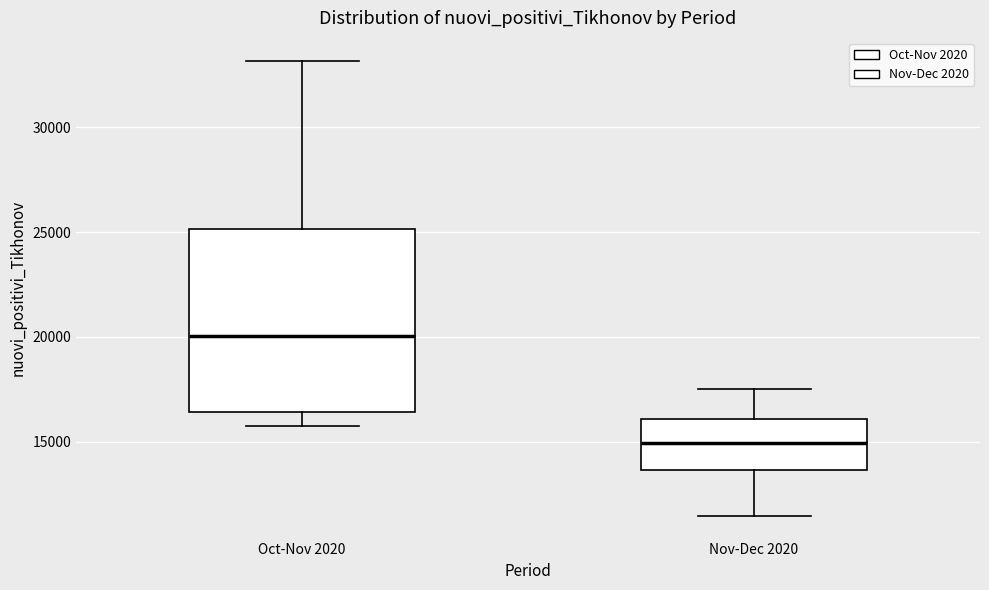

Reading left to right, read every box against the y-axis: the position of its median line, the range the box covers, and the ends of its whiskers. The values are not printed on the chart, so give them approximately, as read against the axis.

Oct-Nov 2020: median 20000, box 16500 to 25000, whiskers 15500 to 33000
Nov-Dec 2020: median 15000, box 13500 to 16000, whiskers 11500 to 17500